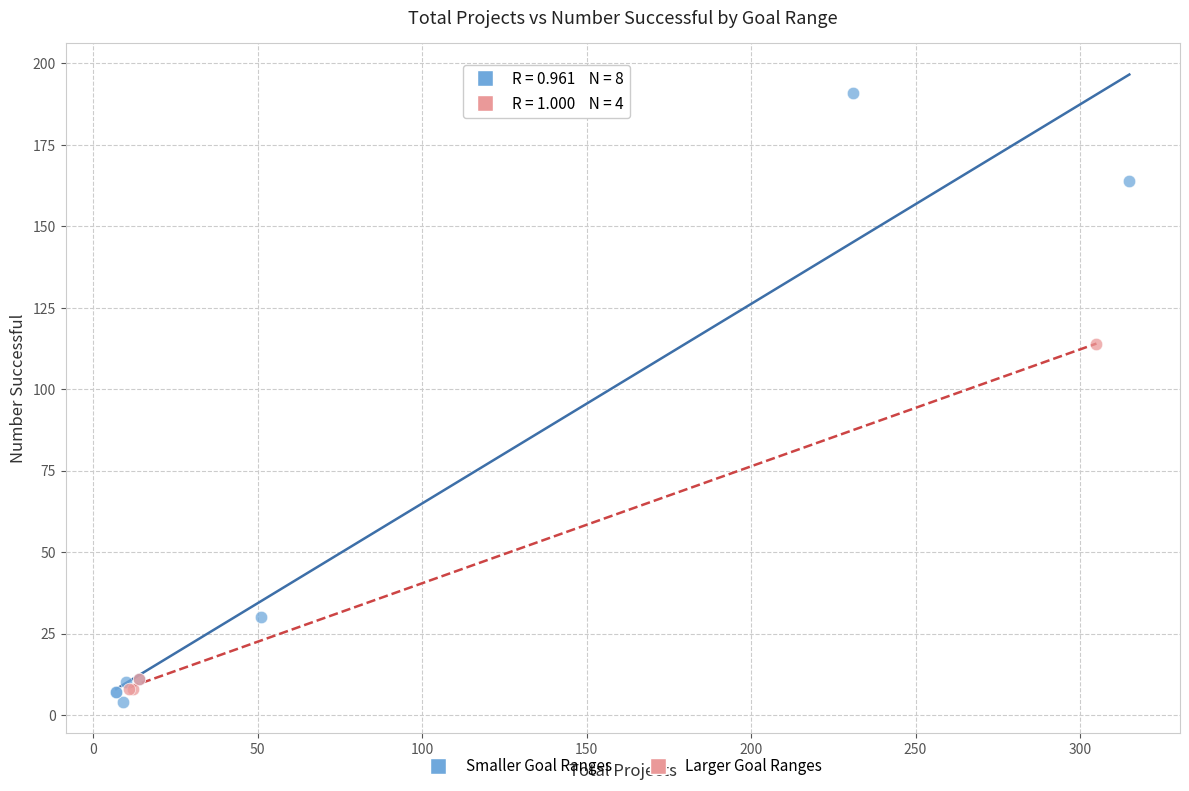

Which series contains the lowest Y value?

Smaller Goal Ranges